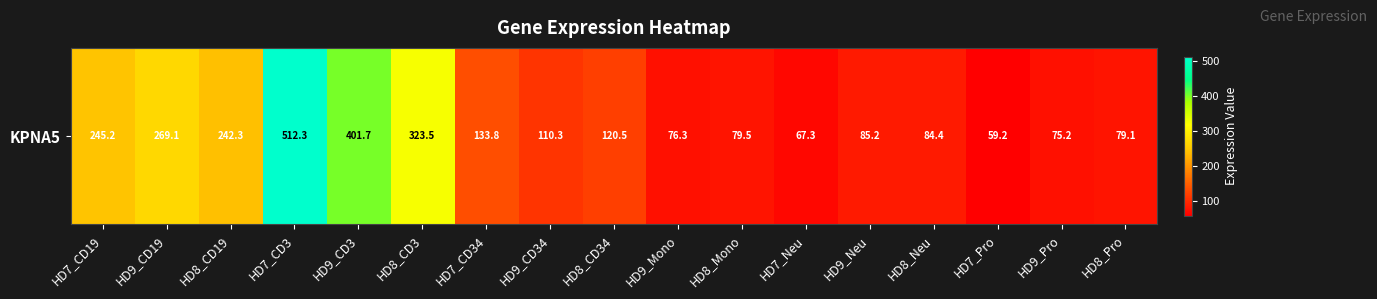

The chart shows a value of 38.4 at HD7_Neu. True or false?

False